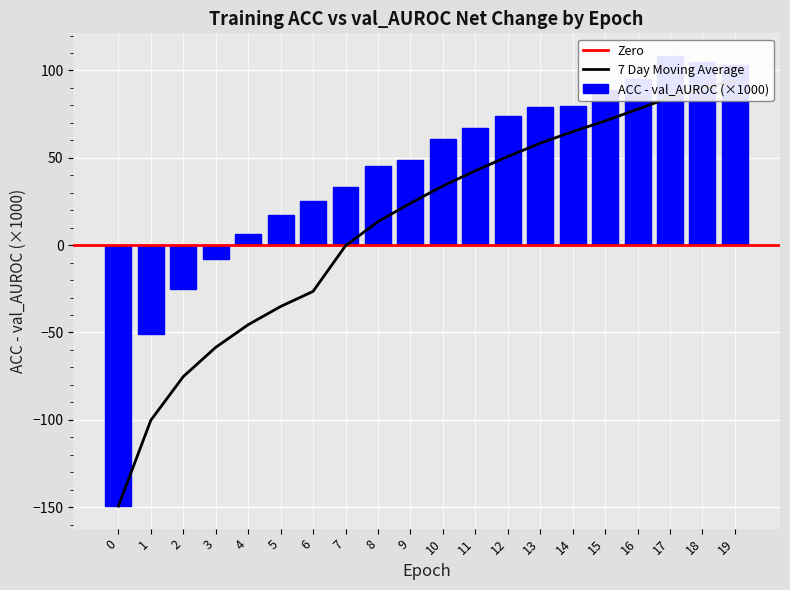

What is the difference between the second highest and second lowest values?

155.7